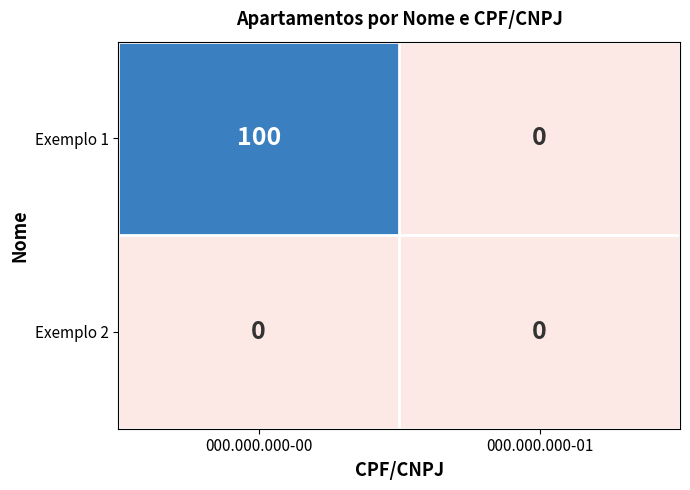

Rank the categories by Exemplo 1 value from highest to lowest.

000.000.000-00, 000.000.000-01